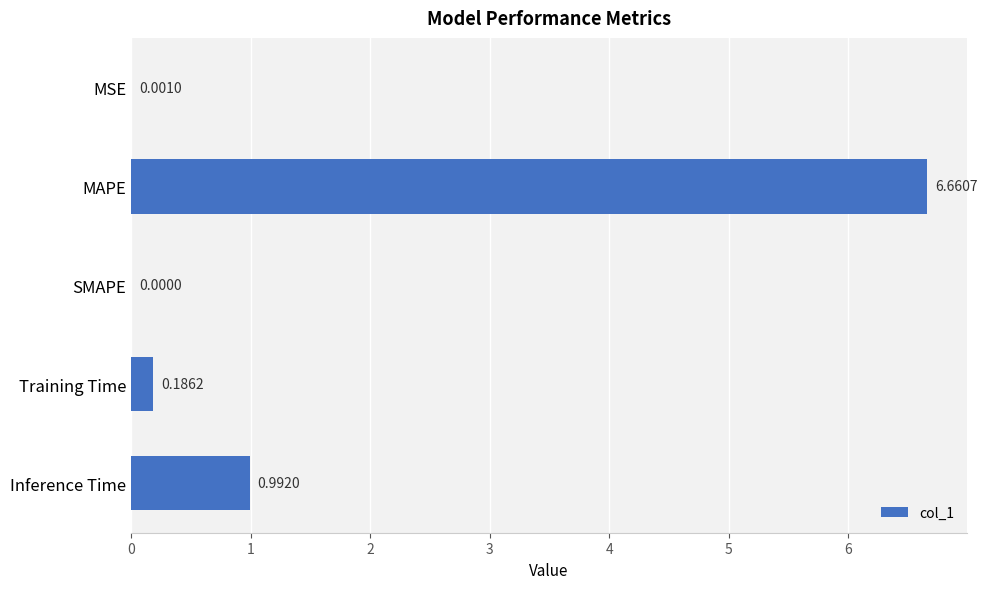

What is the change in value from MSE to Training Time?

+0.2